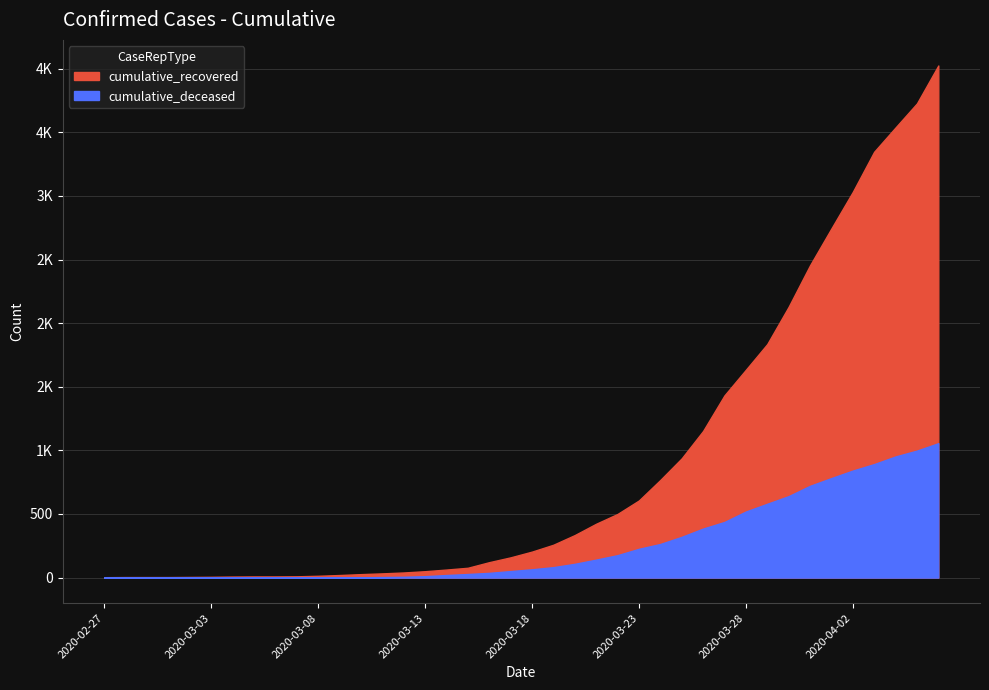

What is the sum of the cumulative_recovered values at 2020-03-29 and 2020-03-03?

1841